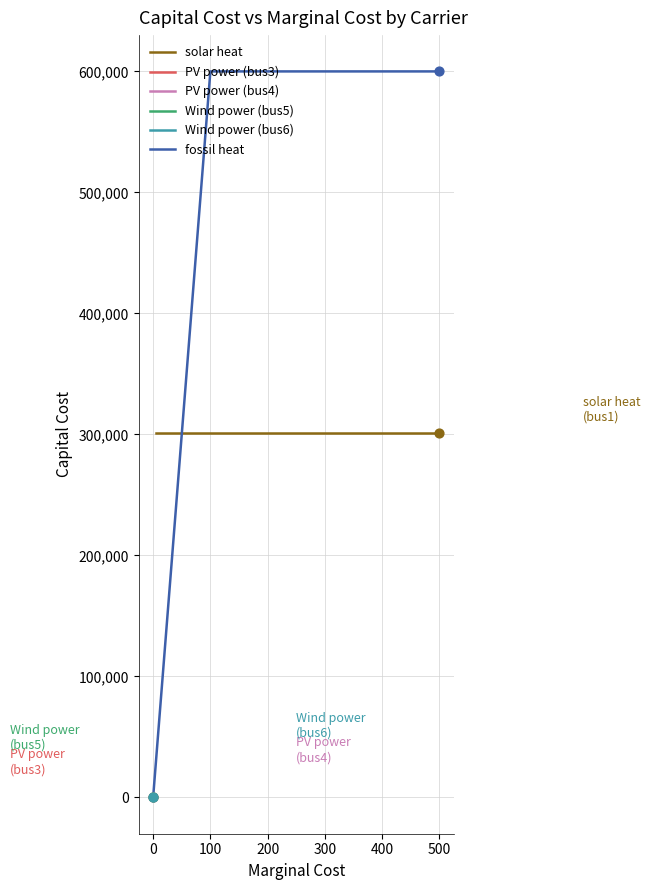

Which series contains the lowest Y value?

PV power (bus3)